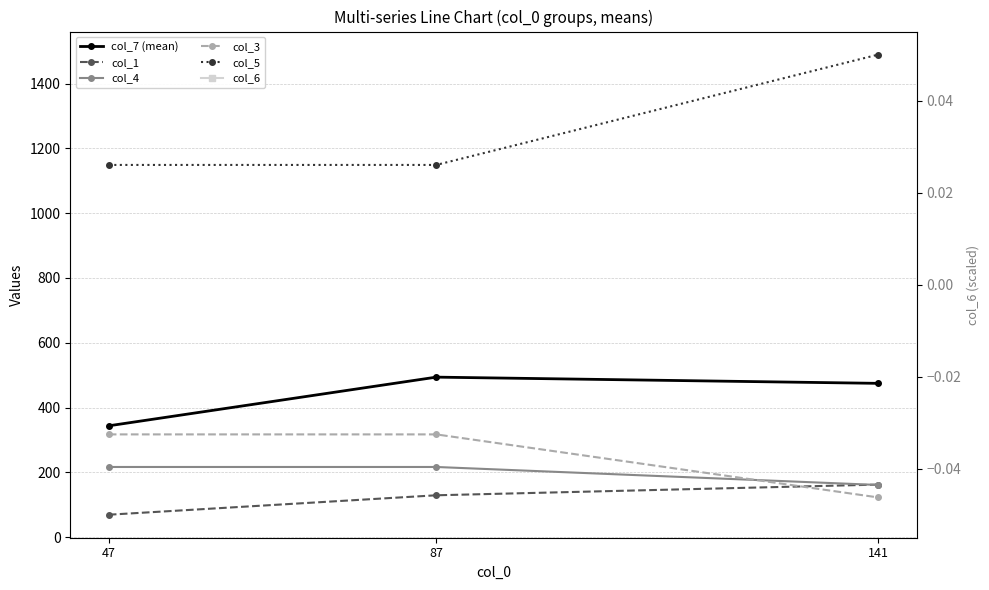

What is the difference between the maximum and minimum values in the col_3 series?

194.7